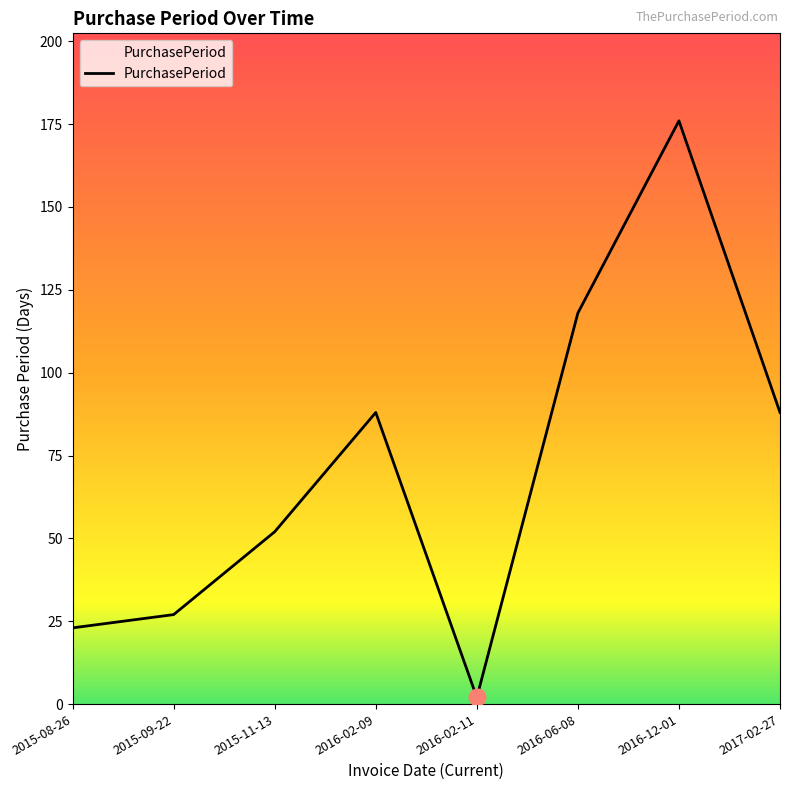

Reading left to right, what are all the values shown in this chart?

2015-08-26=23	2015-09-22=27	2015-11-13=52	2016-02-09=88	2016-02-11=2	2016-06-08=118	2016-12-01=176	2017-02-27=88